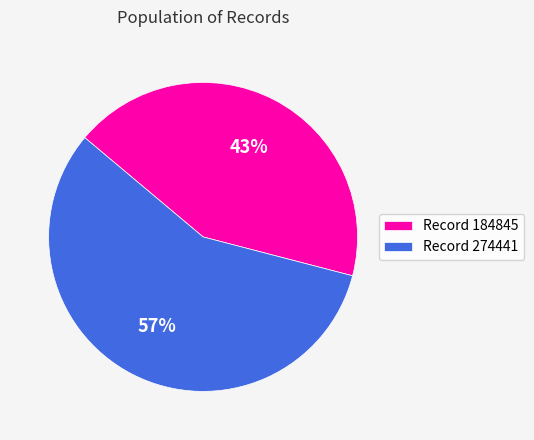

Rank the categories by value from lowest to highest.

Record 184845, Record 274441